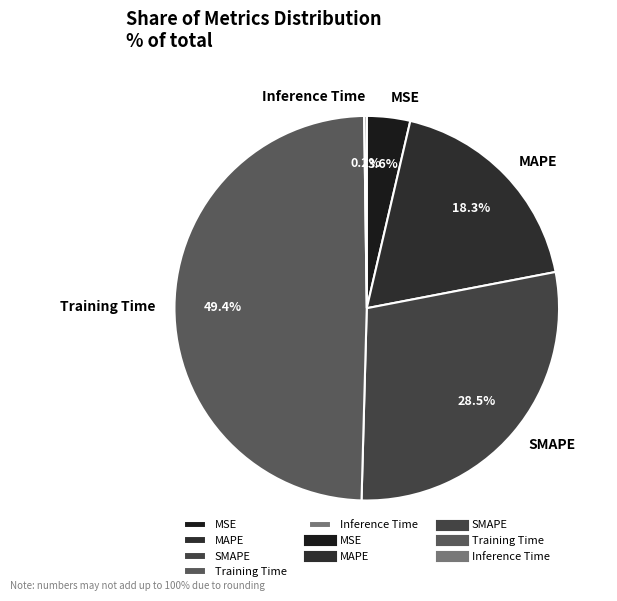

How much of the chart is everything except Training Time?

50.6%